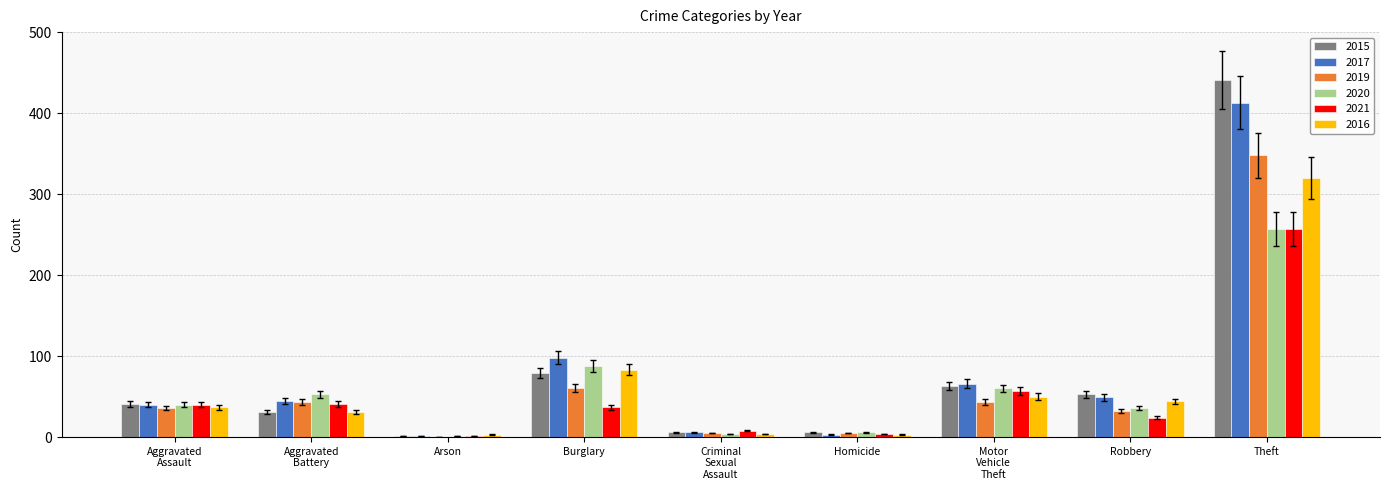

At which category is the sum across all series the highest?

Theft